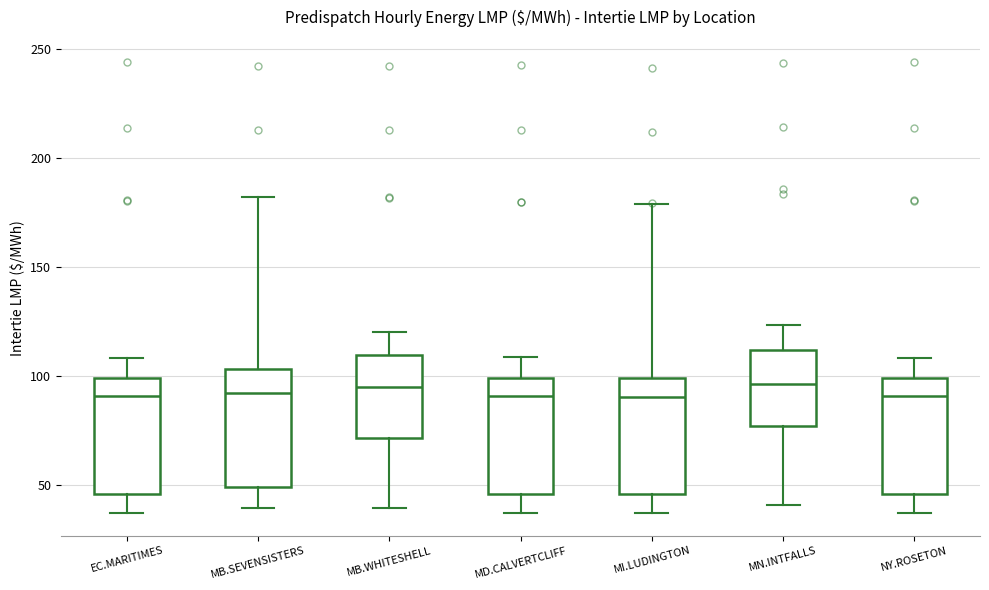

Reading left to right, read every box against the y-axis: the position of its median line, the range the box covers, and the ends of its whiskers. The values are not printed on the chart, so give them approximately, as read against the axis.

EC.MARITIMES: median 90, box 45 to 100, whiskers 35 to 110
MB.SEVENSISTERS: median 90, box 50 to 105, whiskers 40 to 180
MB.WHITESHELL: median 95, box 70 to 110, whiskers 40 to 120
MD.CALVERTCLIFF: median 90, box 45 to 100, whiskers 35 to 110
MI.LUDINGTON: median 90, box 45 to 100, whiskers 35 to 180
MN.INTFALLS: median 95, box 75 to 110, whiskers 40 to 125
NY.ROSETON: median 90, box 45 to 100, whiskers 35 to 110